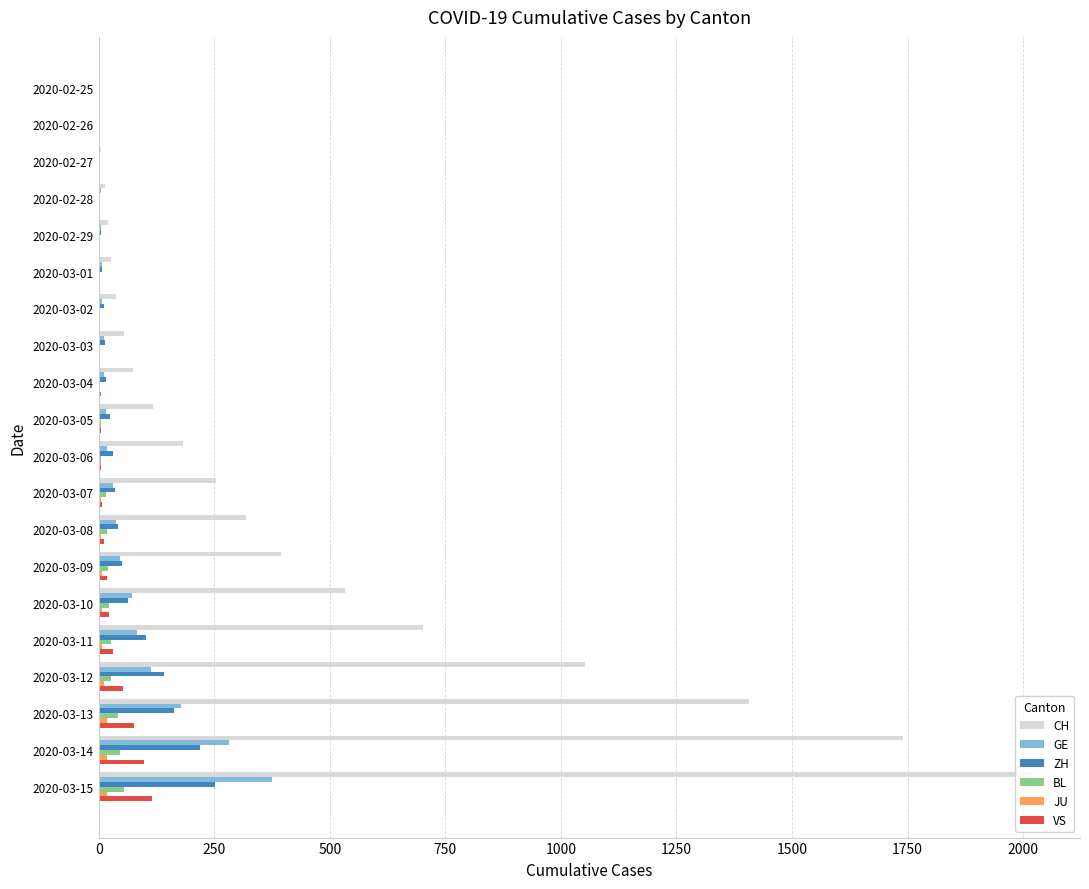

At which category does the chart reach its peak across all series?

2020-03-15